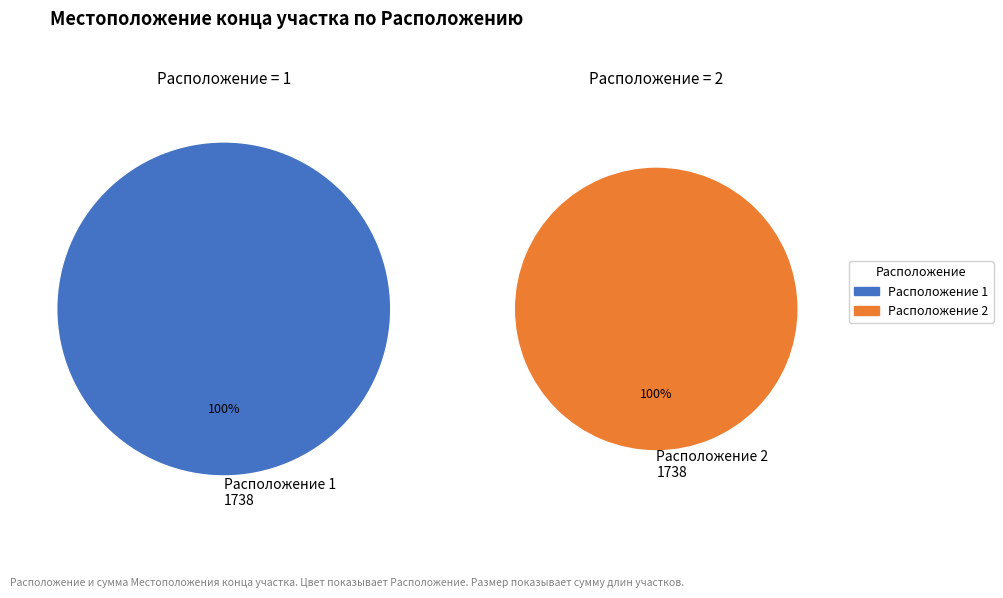

Which slice is the smallest?

1